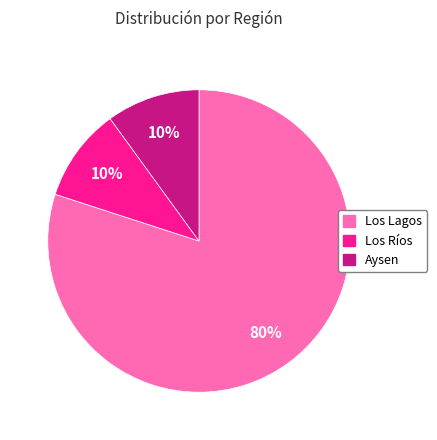

To the nearest percent, what percentage of the pie is Los Lagos?

80%